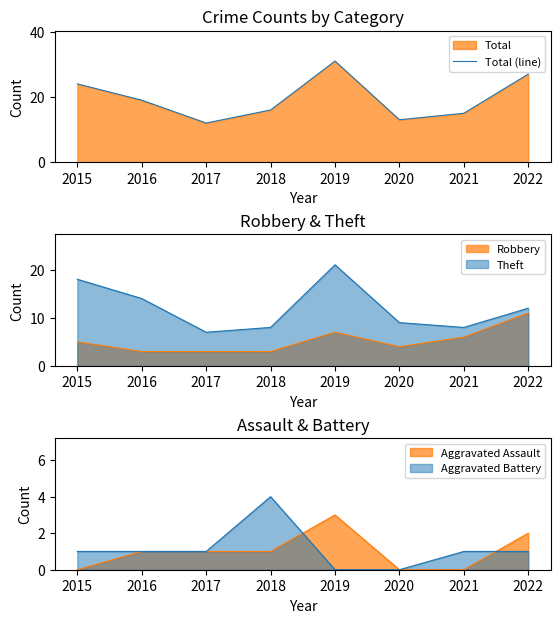

Rank the categories by value from lowest to highest.

2017, 2020, 2021, 2018, 2016, 2015, 2022, 2019